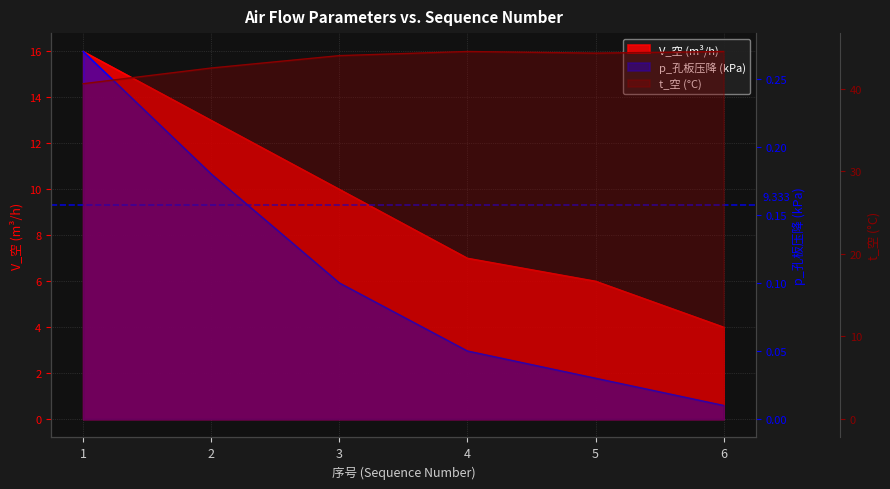

Where is V_空 (m³/h) nearest to the value 10?

3